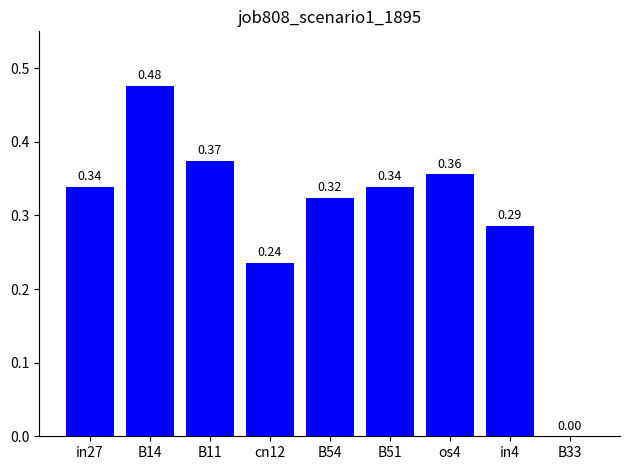

What is the sum of all values?

2.7